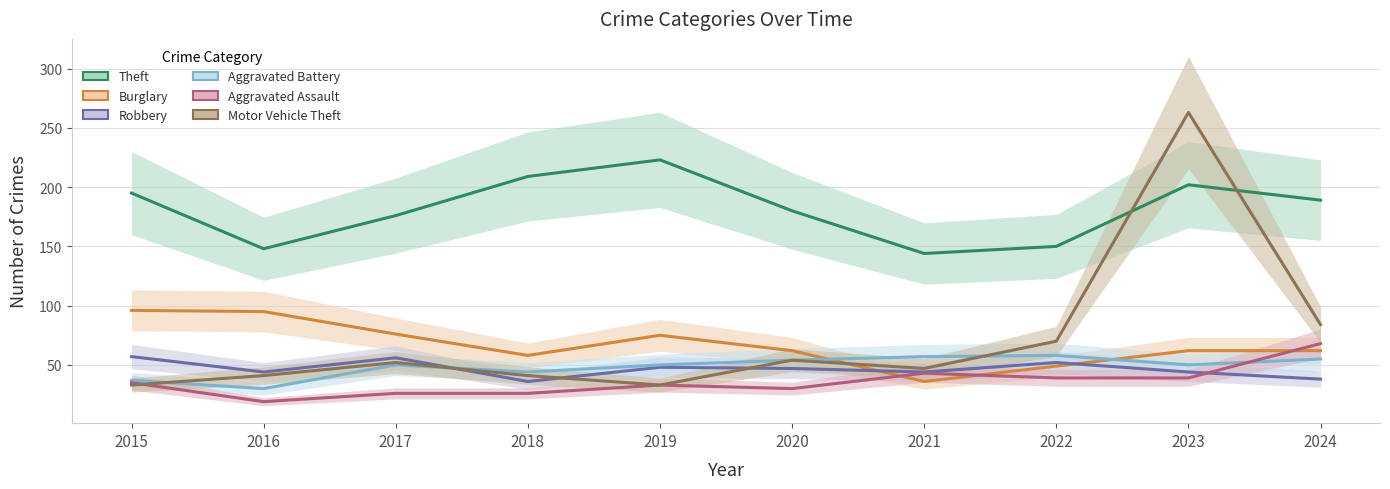

At which label is Aggravated Assault closest to 43?

2021